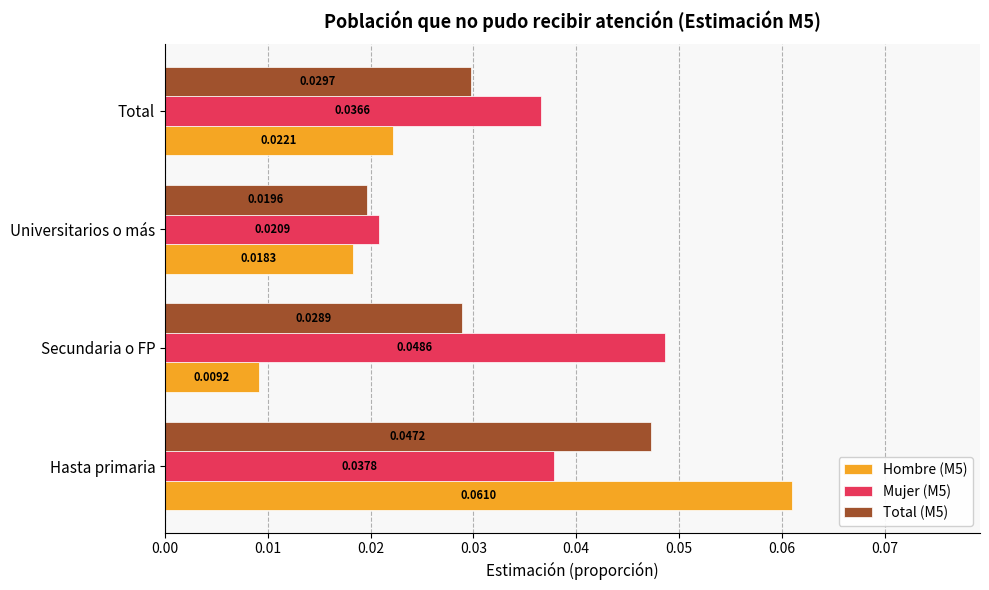

At Universitarios o más, list the series in order from smallest to largest.

Hombre (M5), Total (M5), Mujer (M5)